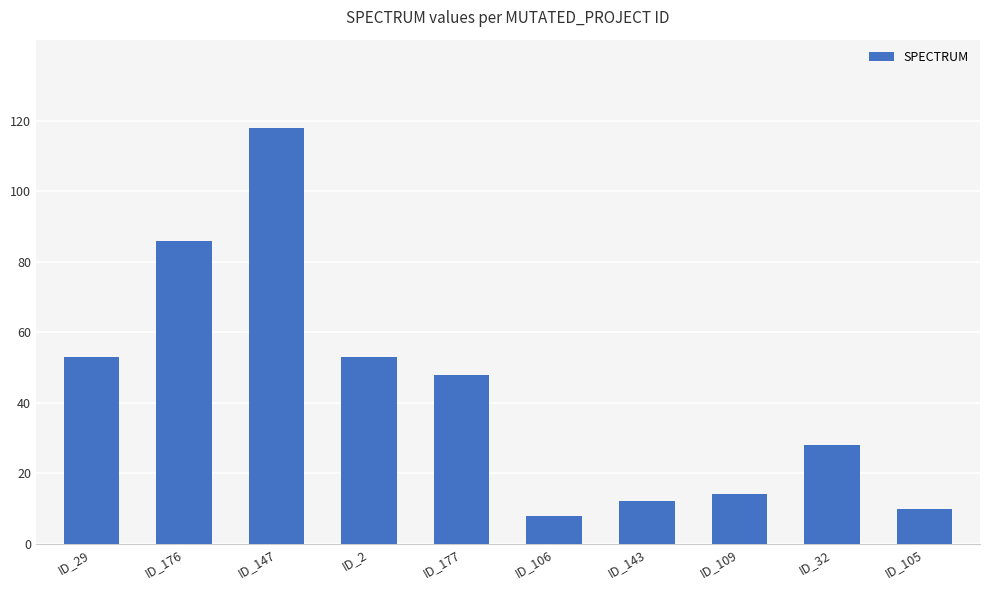

What is the ratio of the value at ID_2 to the value at ID_109?

3.8